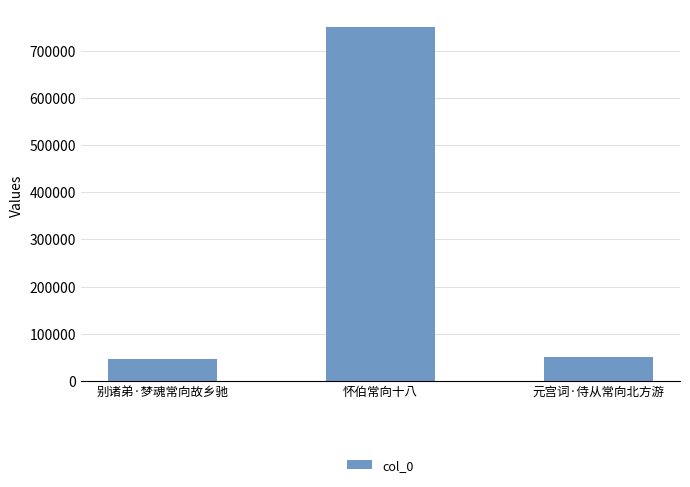

At which category does the chart reach its peak across all series?

怀伯常向十八